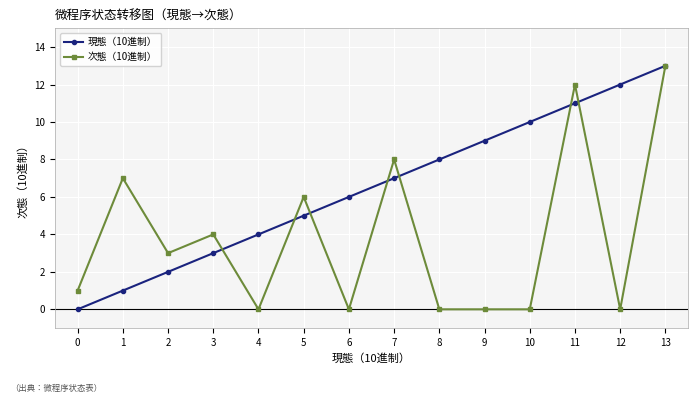

True or false: 現態（10進制） has more than 0 interior local peaks.

False